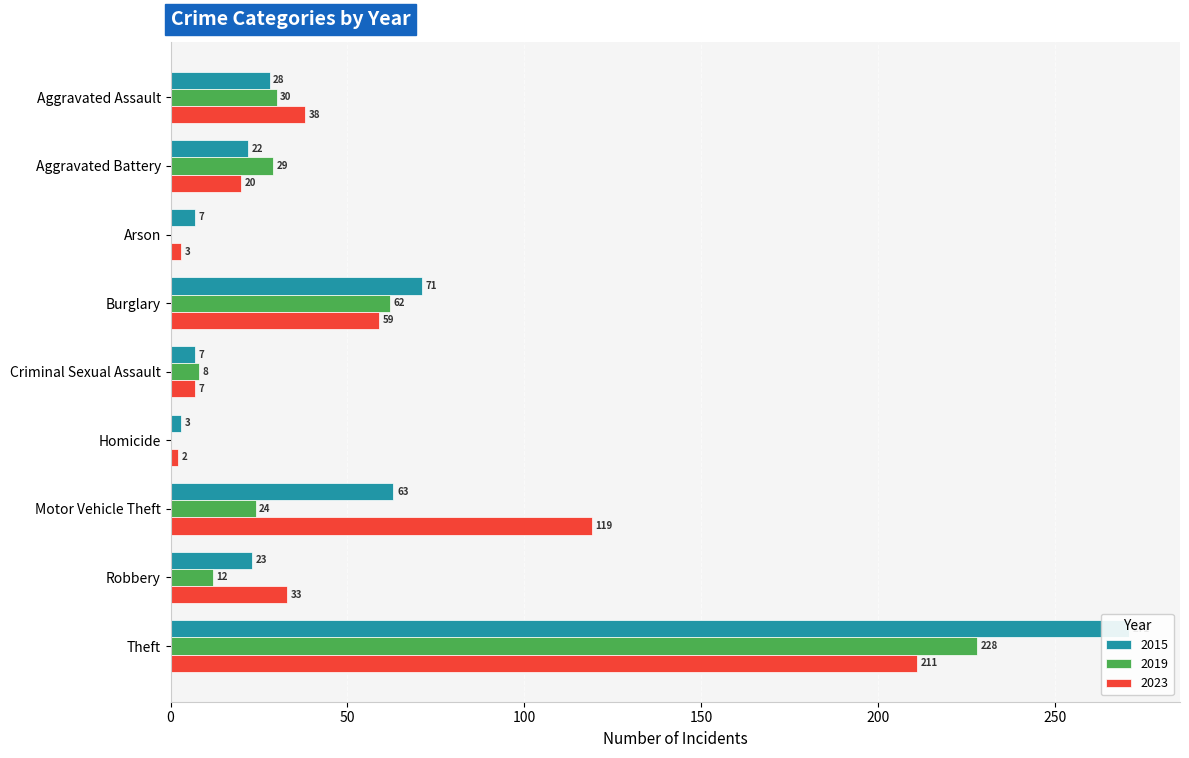

How many data points in 2019 are above 24?

4